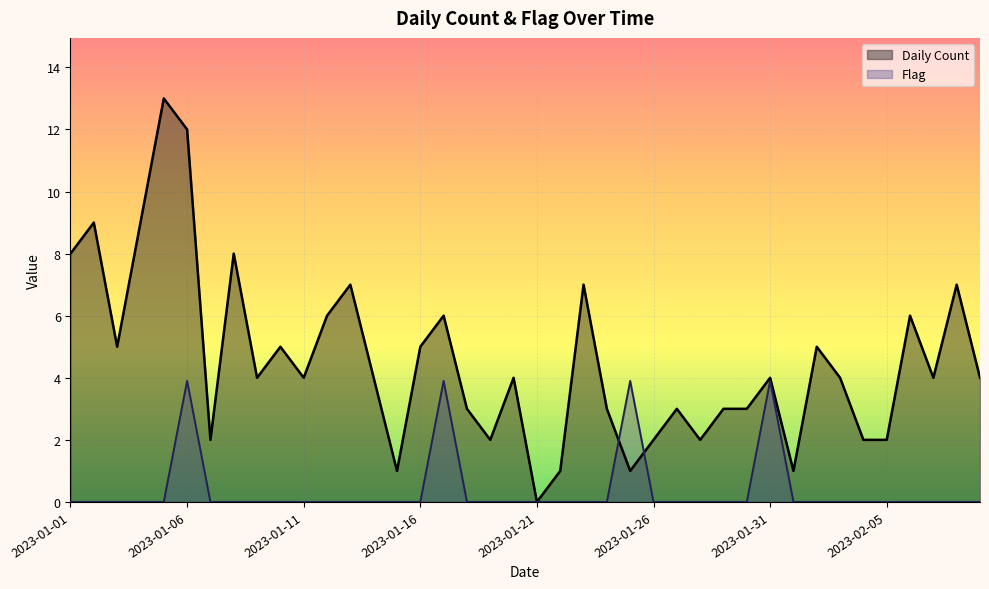

At which label is Daily Count closest to 6?

2023-01-12